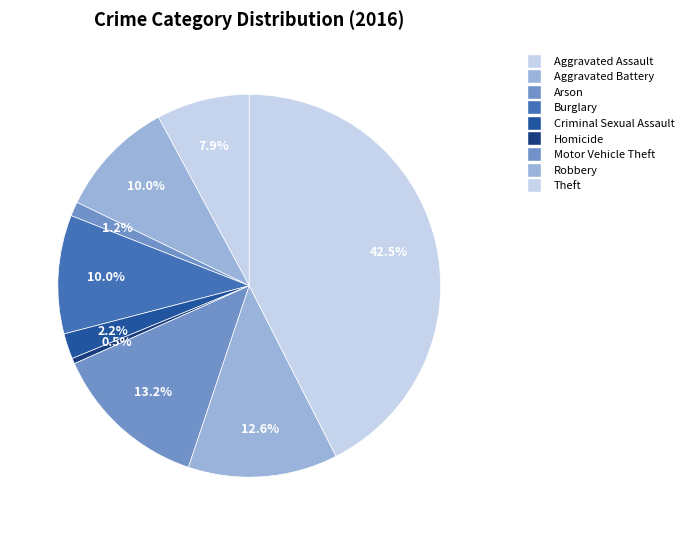

To the nearest percent, what percentage of the pie is Aggravated Battery?

10%